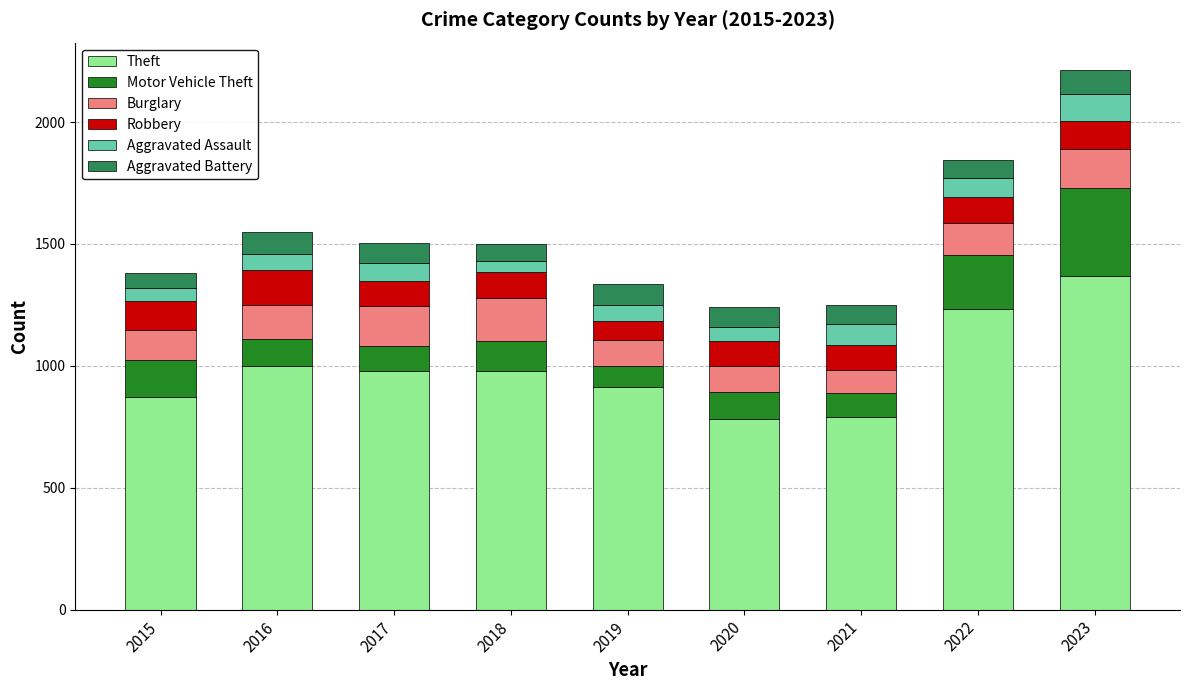

At which category is the sum across all series the highest?

2023